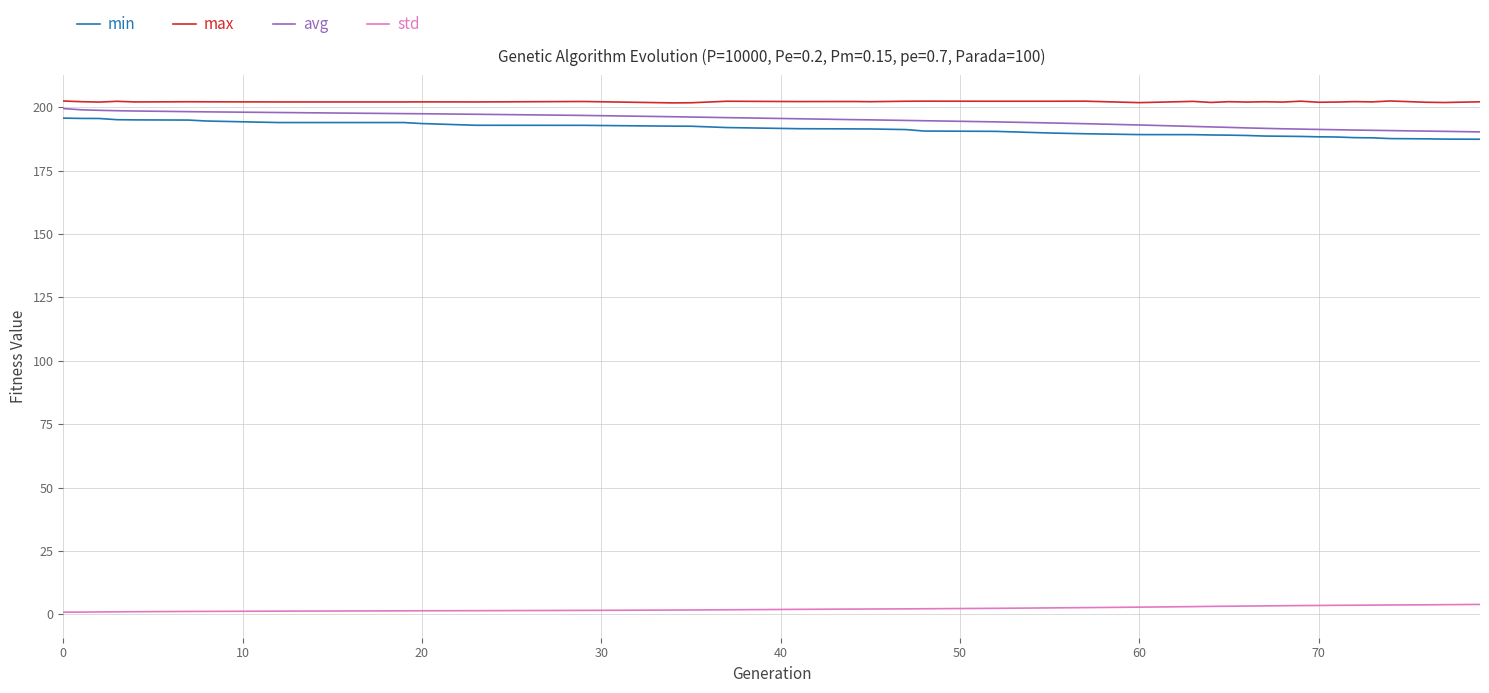

True or false: max and min intersect in this chart.

False